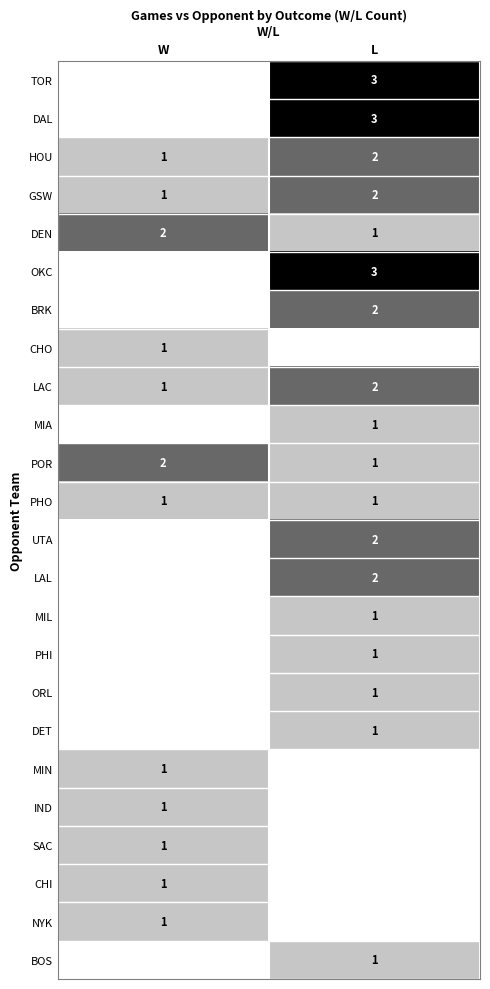

Which has a higher value, L or W?

L